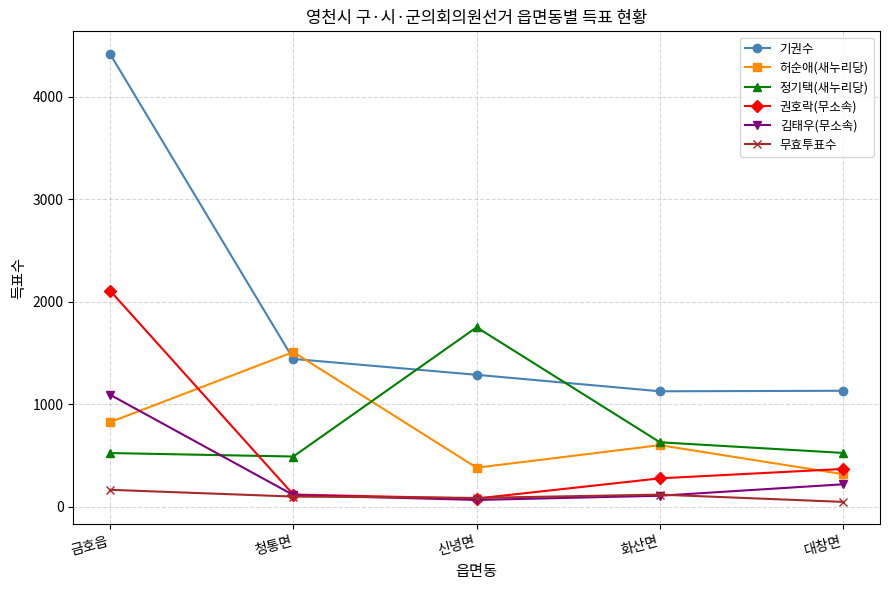

Which series has the largest range (max minus min)?

기권수